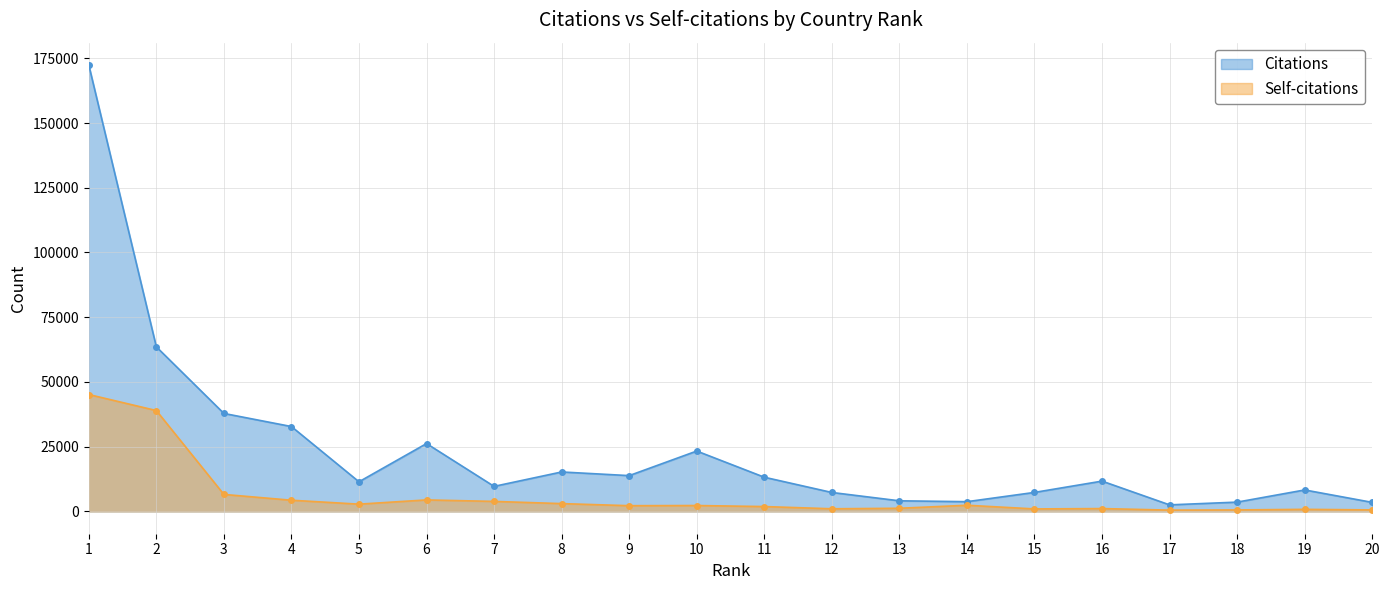

What is the total value across all series at 8?

18242